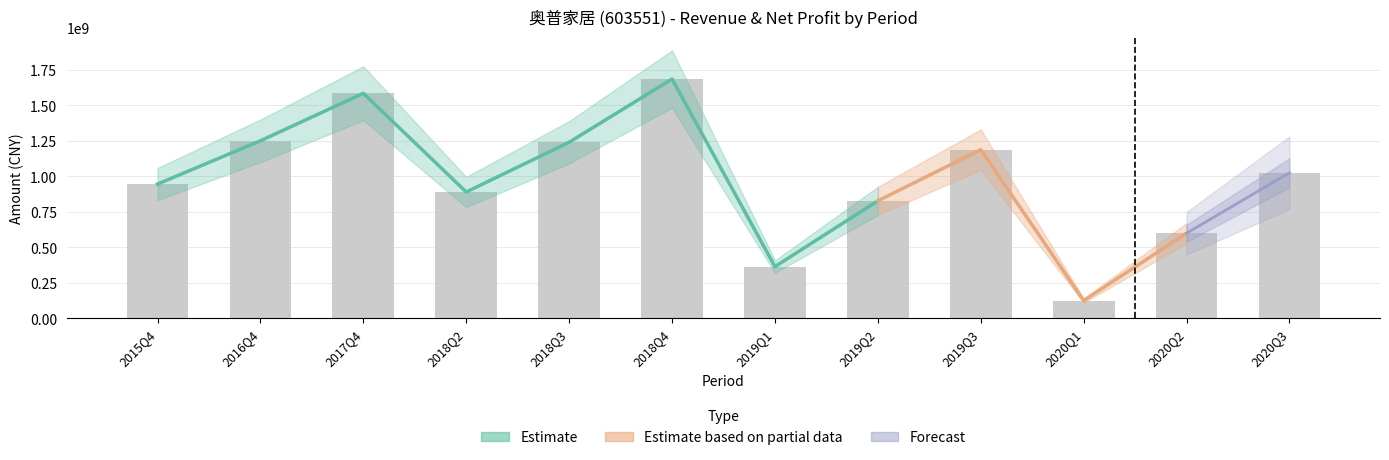

What is the value of the 11th bar from the left?

598834238.6